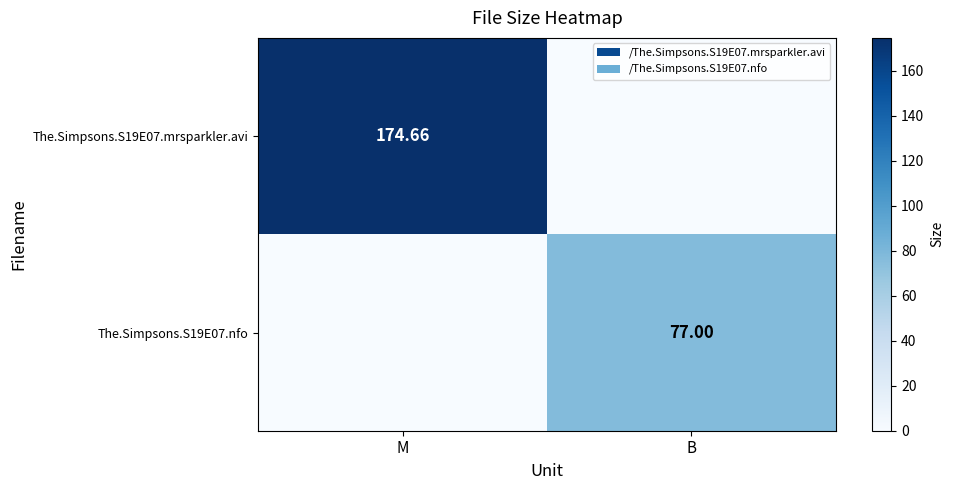

Count the The.Simpsons.S19E07.nfo values in the range 0 to 77.

2